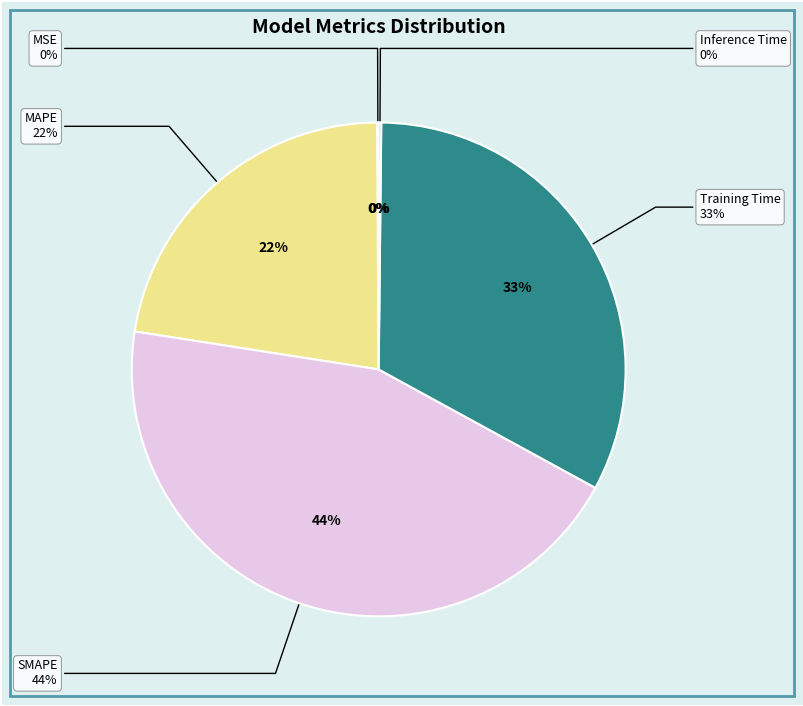

What is the smallest slice in the pie chart?

MSE